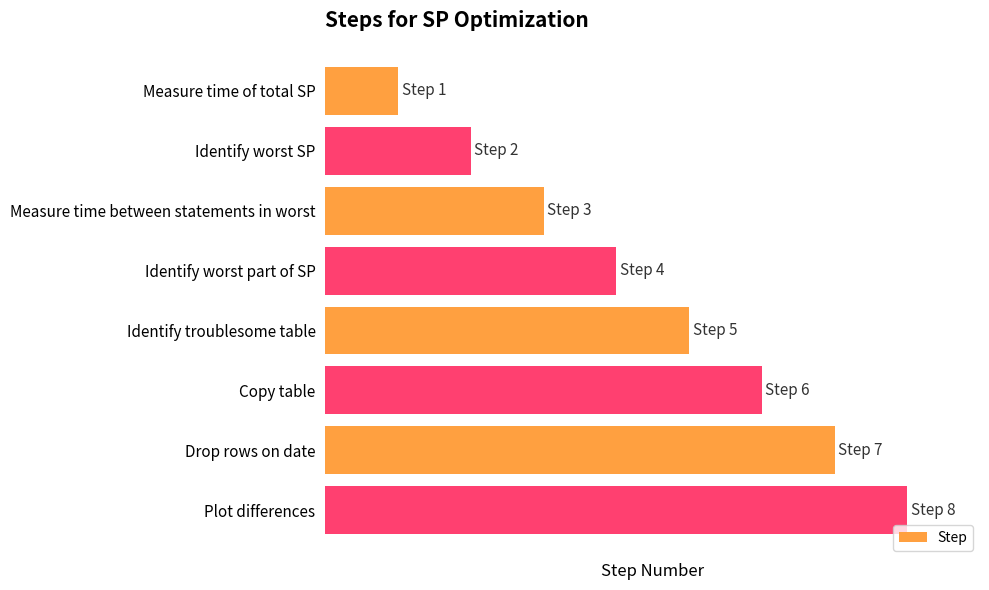

Where does the data first go above 5?

Copy table